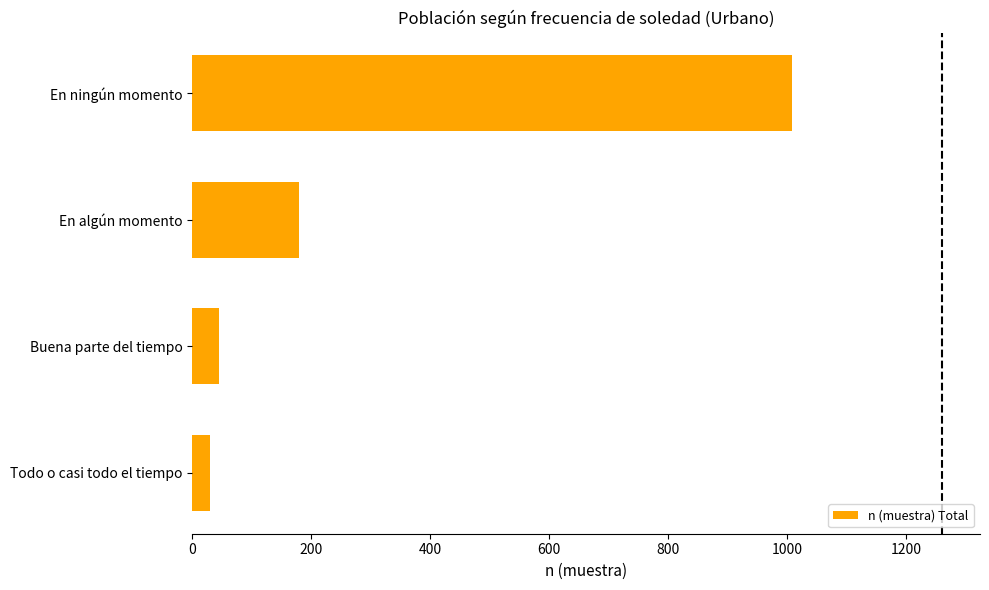

Which has a higher value, En algún momento or En ningún momento?

En ningún momento